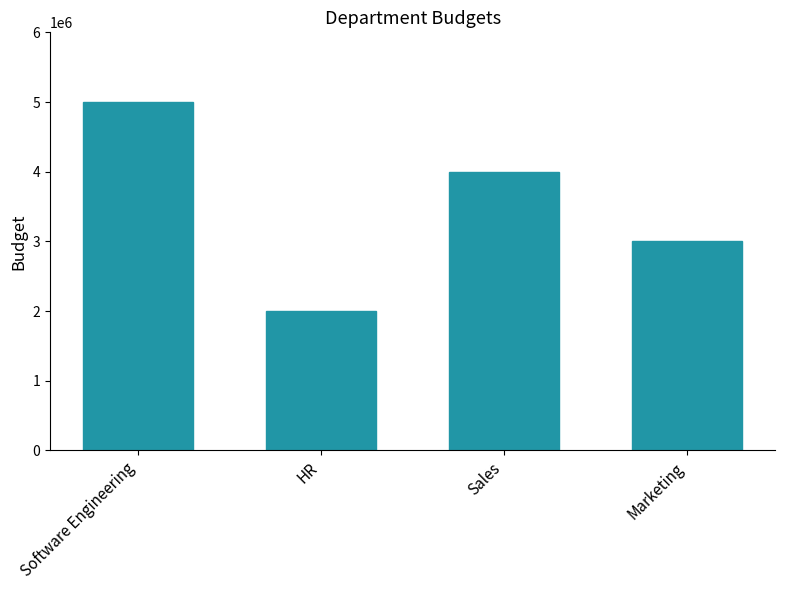

Reading left to right, transcribe all the data shown in this chart.

Software Engineering=5000000	HR=2000000	Sales=4000000	Marketing=3000000